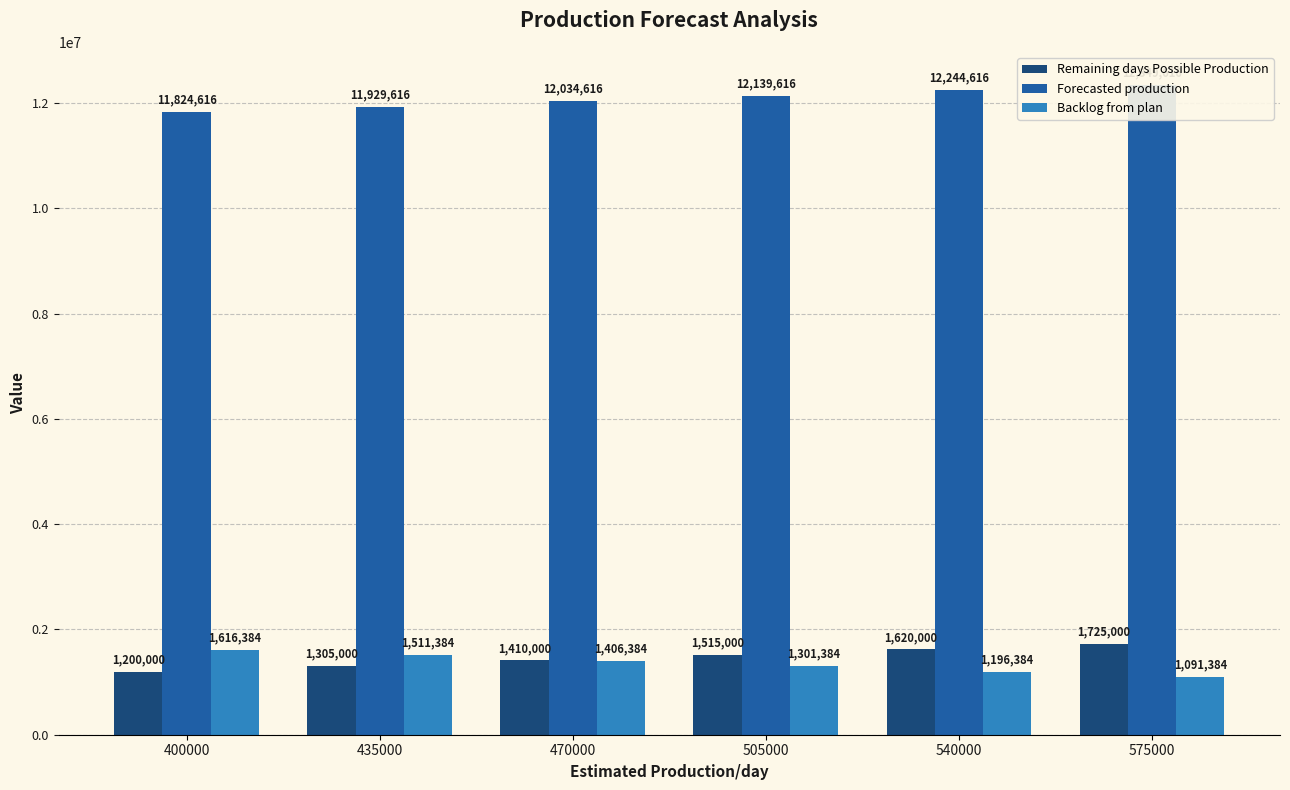

At which category is the sum across all series the highest?

575000